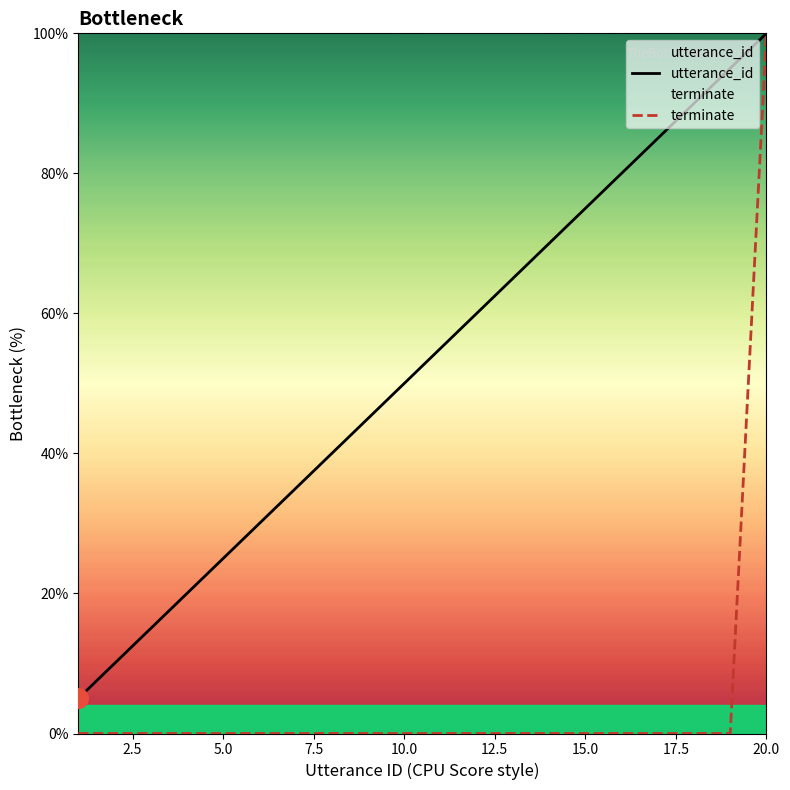

At how many categories does at least one series exceed 73?

6